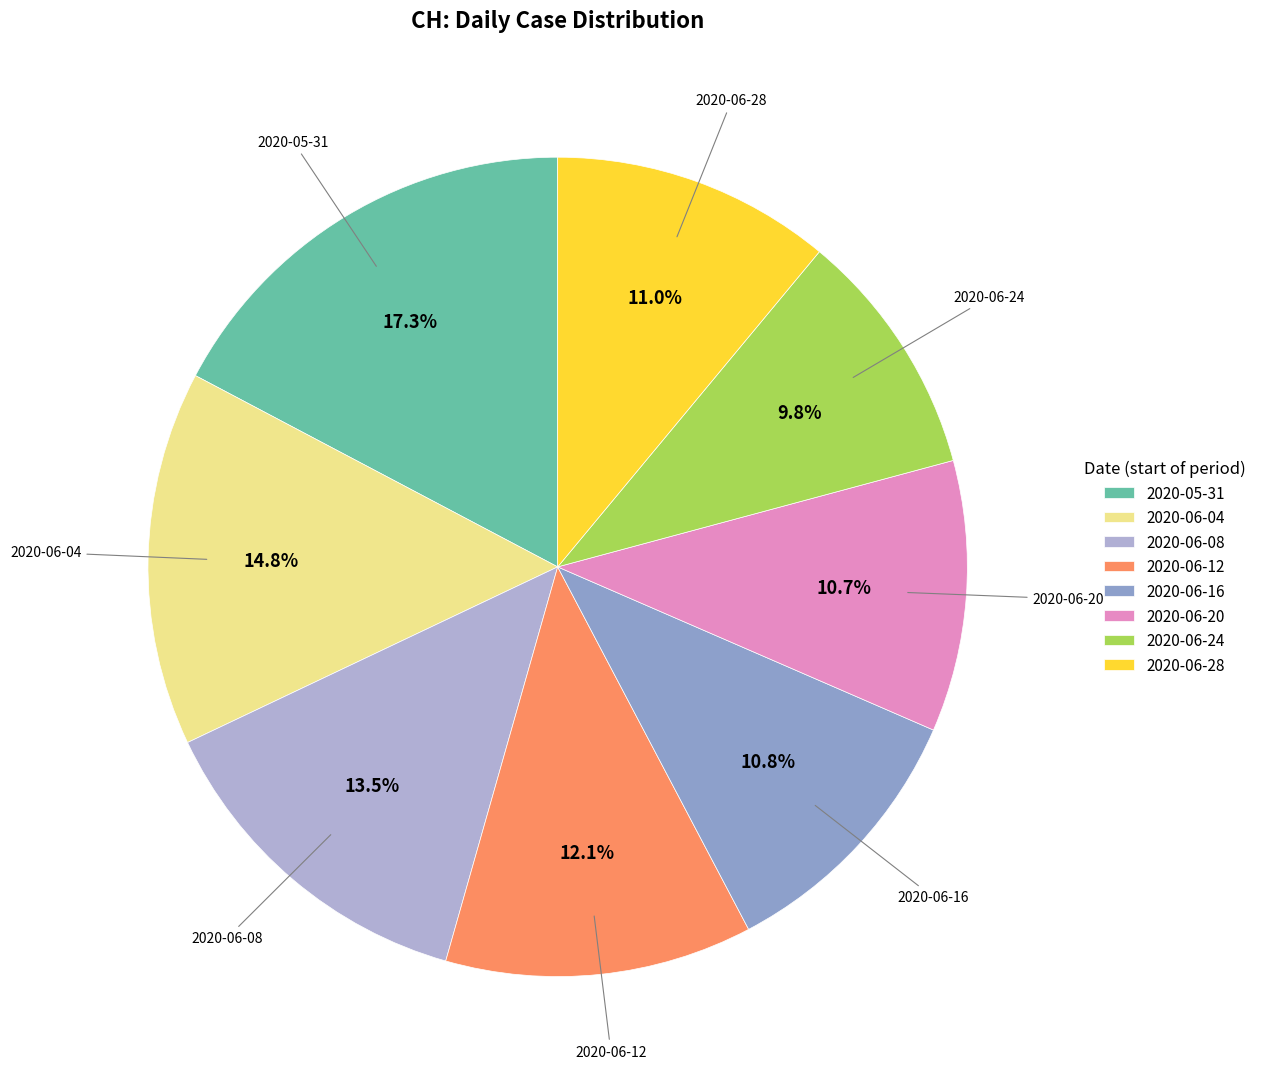

What is the smallest slice in the pie chart?

2020-06-24